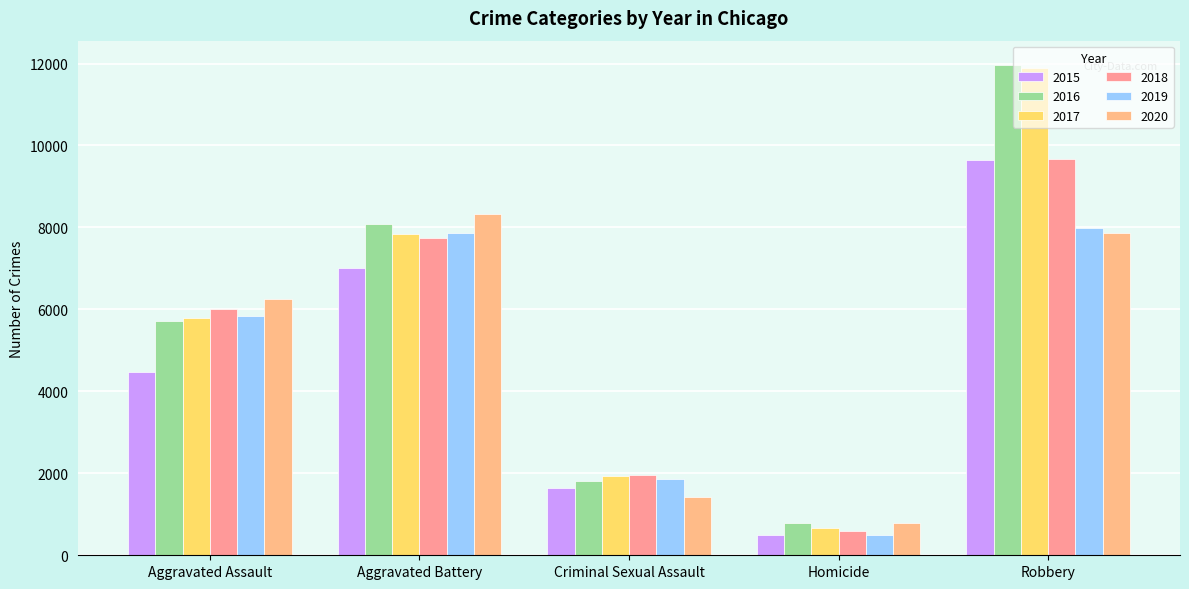

What is the difference between the maximum and minimum values in the 2017 series?

11208